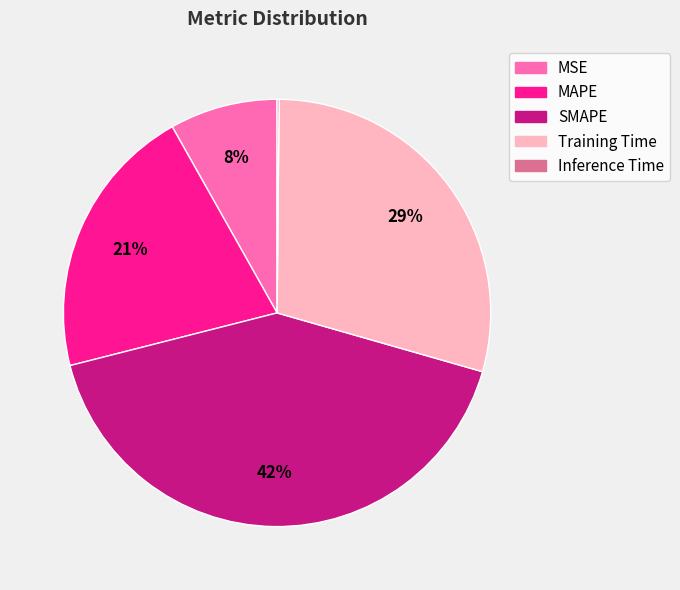

To the nearest percent, what is the average slice percentage?

20%